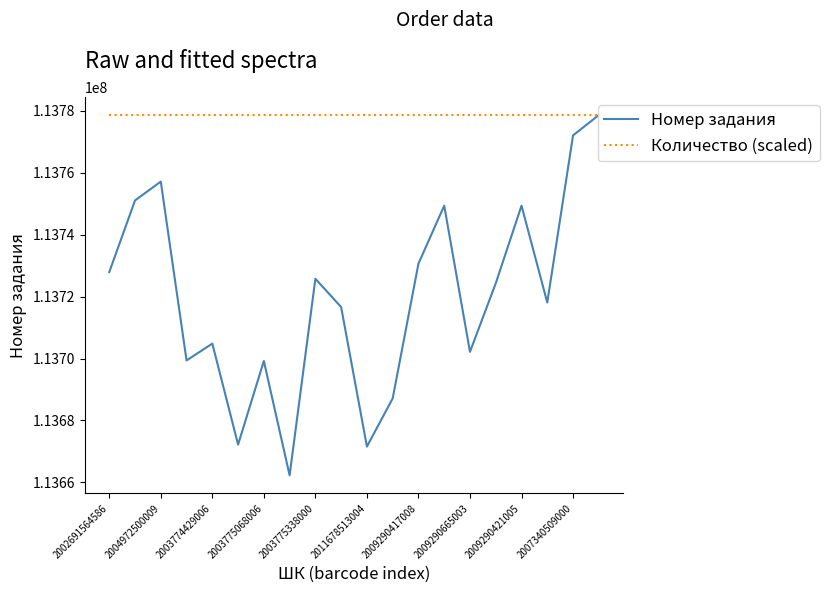

Is this an area chart (filled region under the line)?

No